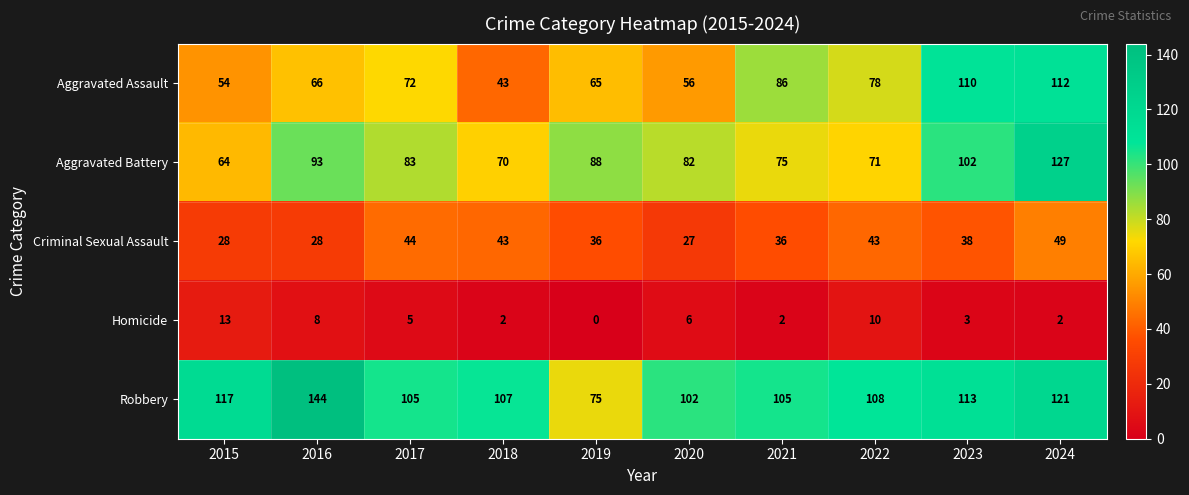

What is the total value across all series at 2020?

273